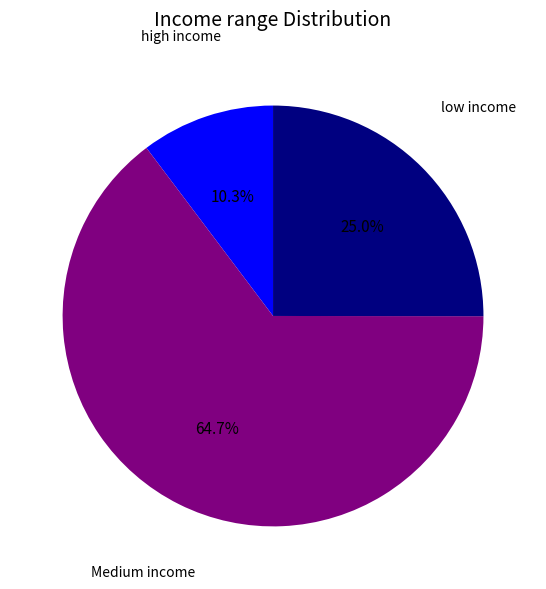

Between low income and Medium income, which is larger?

Medium income